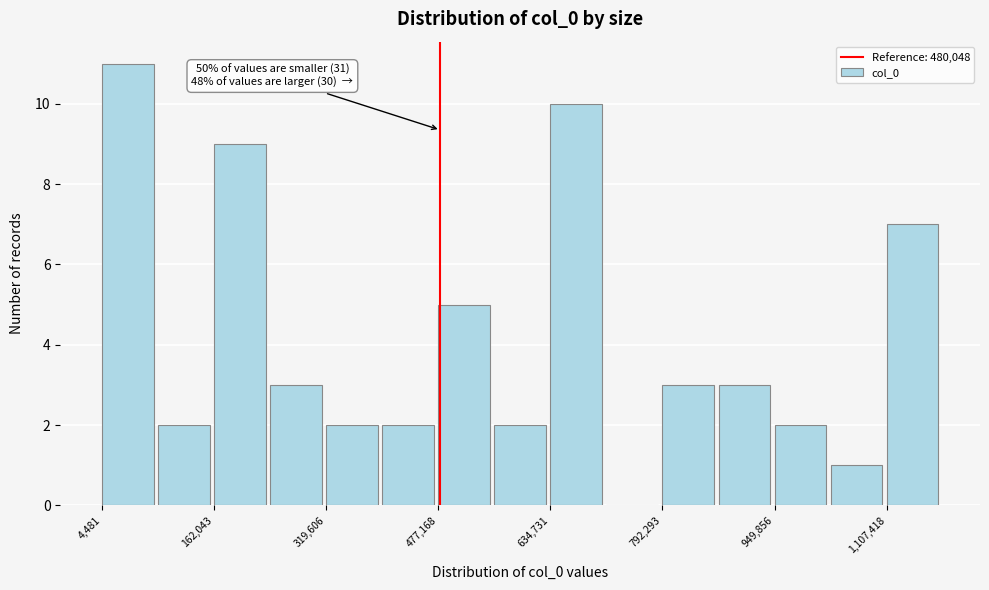

Read against the x-axis, roughly where is the centre of the tallest bar?

40000